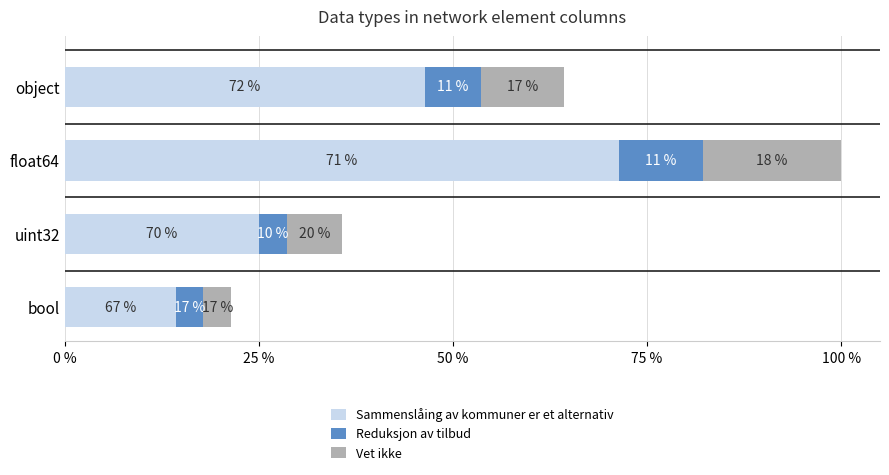

Which series has the largest total across all categories?

Sammenslåing av kommuner er et alternativ